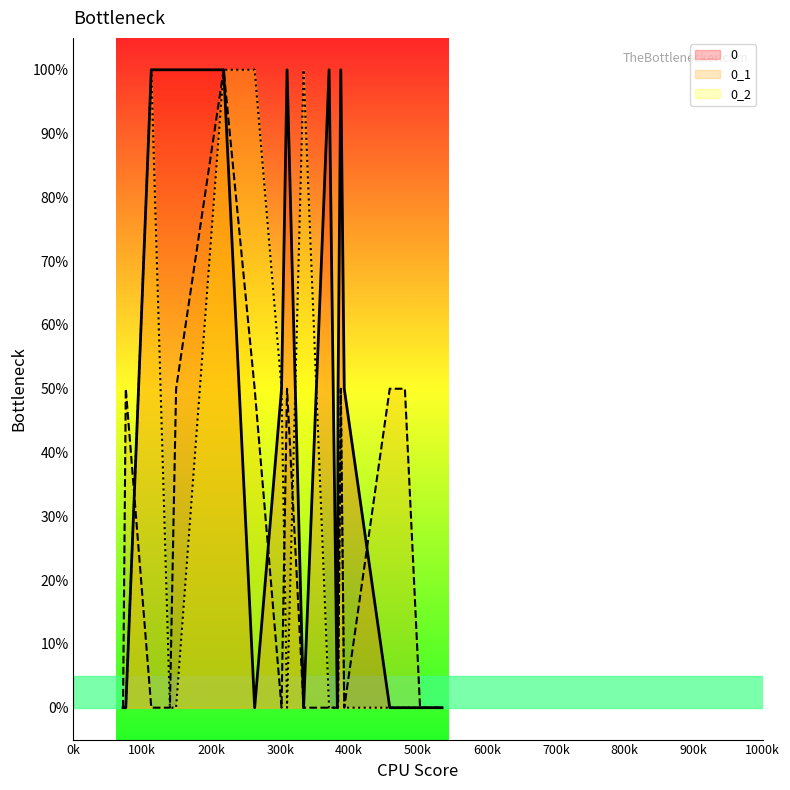

The 0_2 series shows 0 at 1000k. True or false?

True